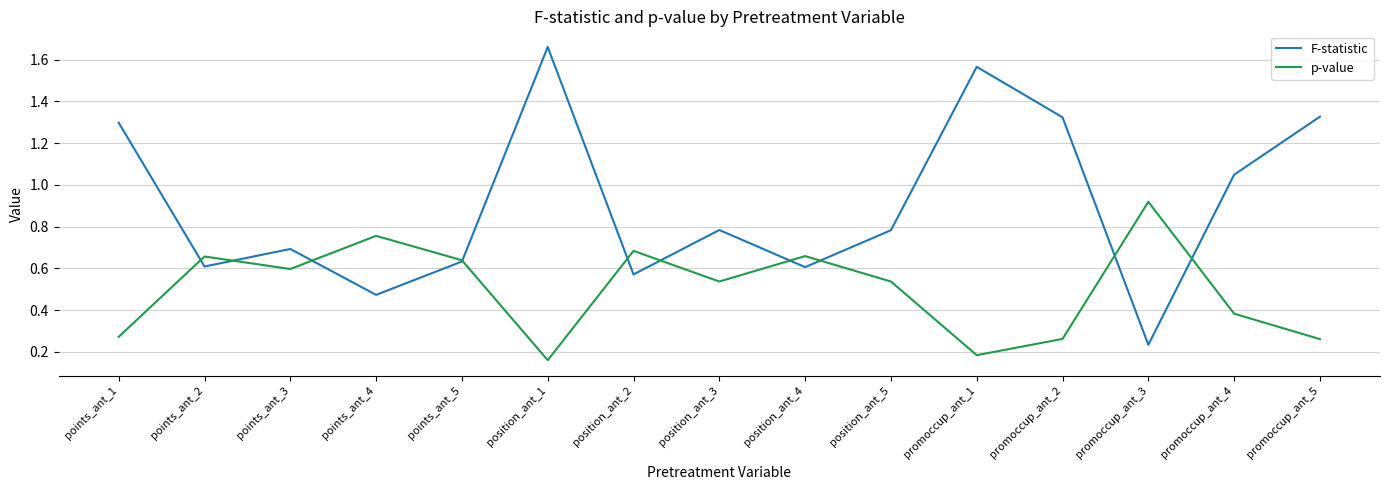

Which series has the largest total across all categories?

F-statistic